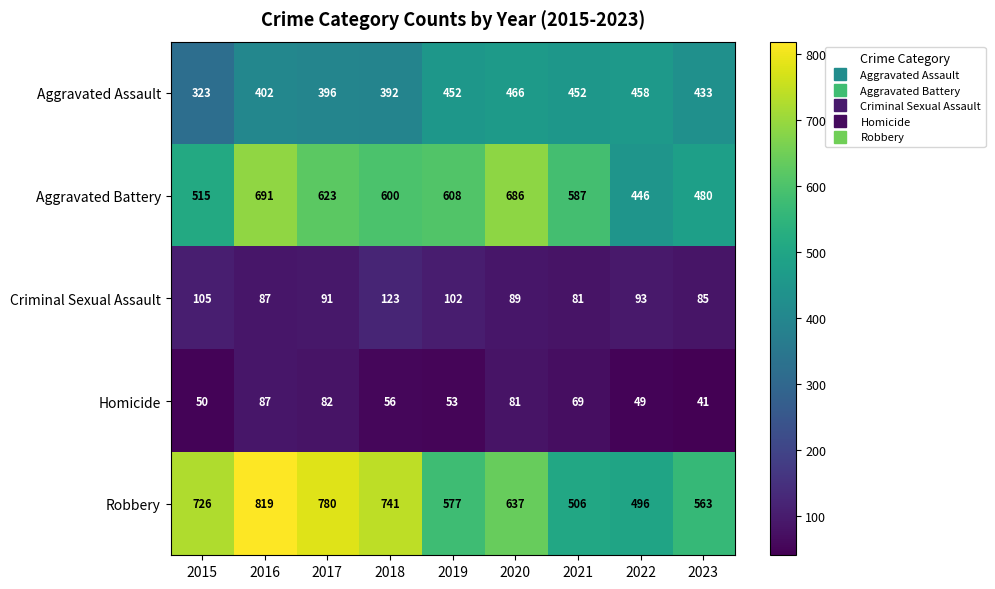

Count the number of categories in the chart.

9